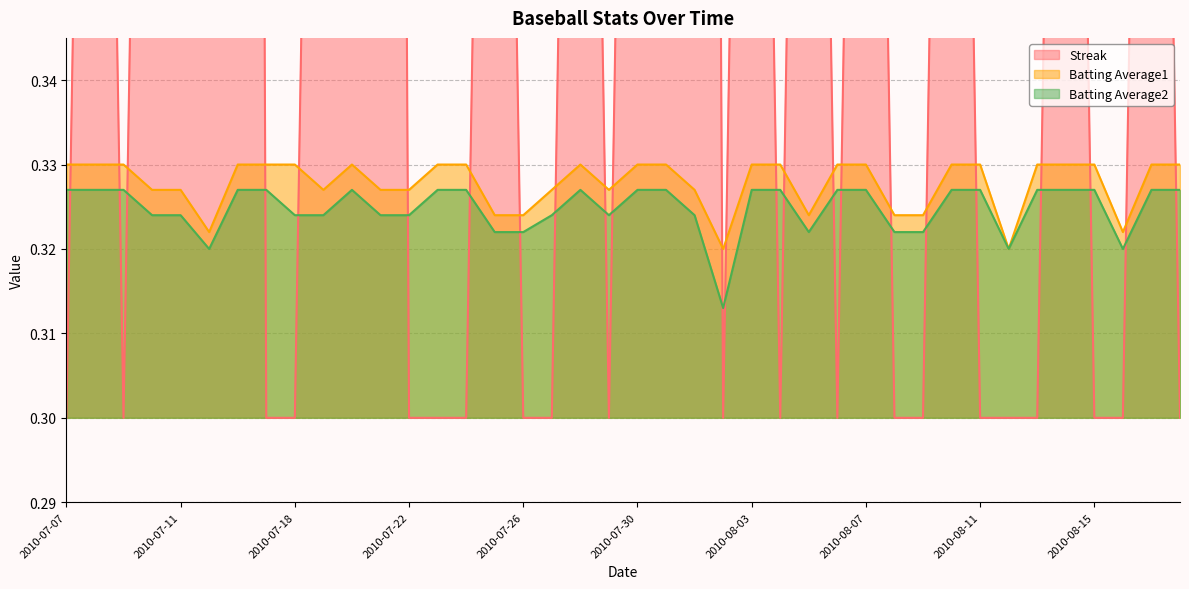

At which label does Streak reach its peak?

2010-07-16